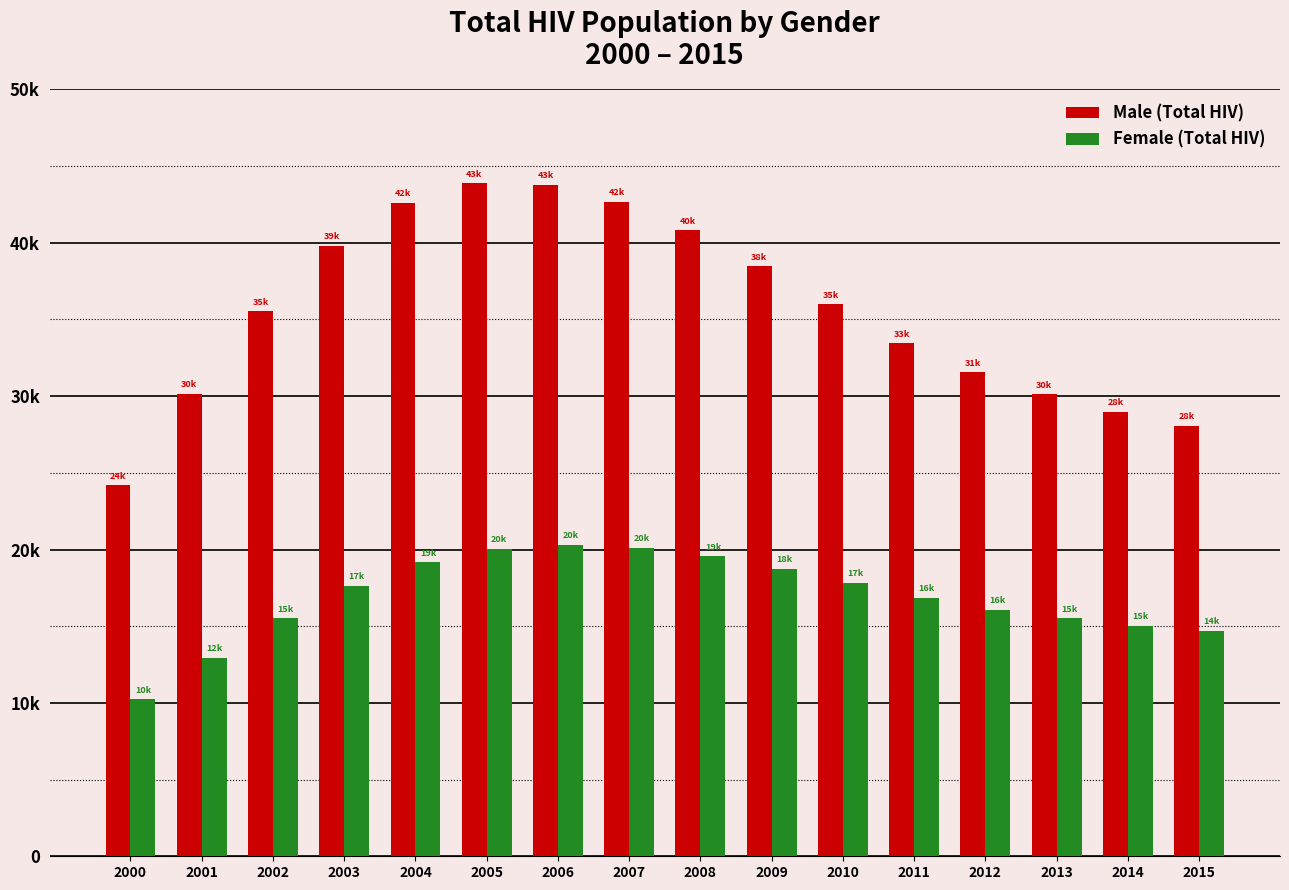

What is the sum of the Male (Total HIV) values at 2000 and 2014?

53145